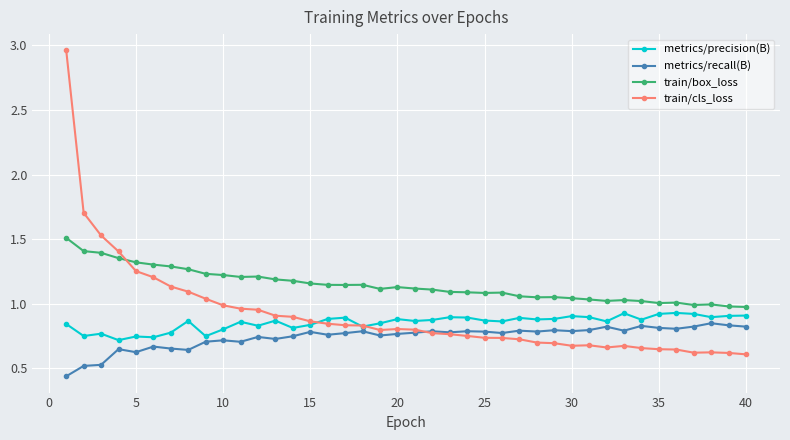

True or false: train/cls_loss has more than 0 points higher than both neighbors.

True